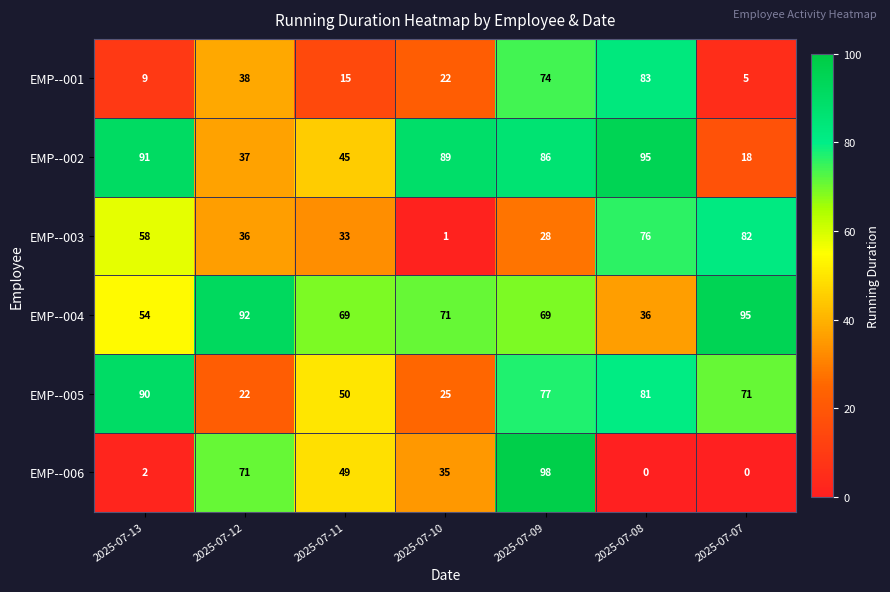

What is the difference between the second highest and minimum values in the EMP--006 series?

71